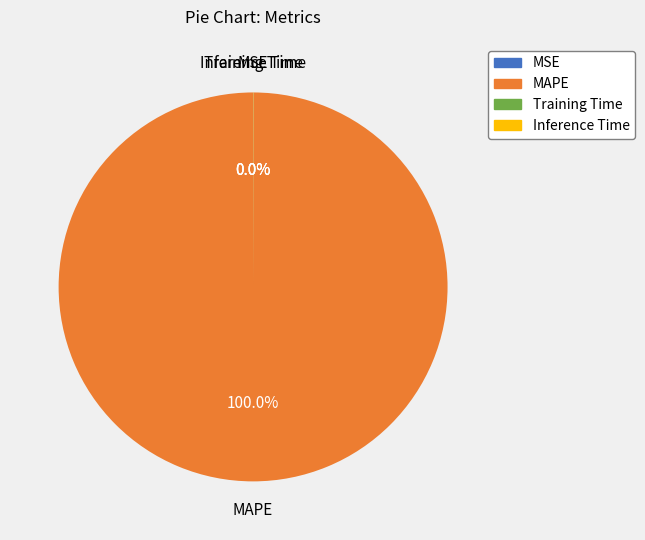

What is the majority slice?

MAPE